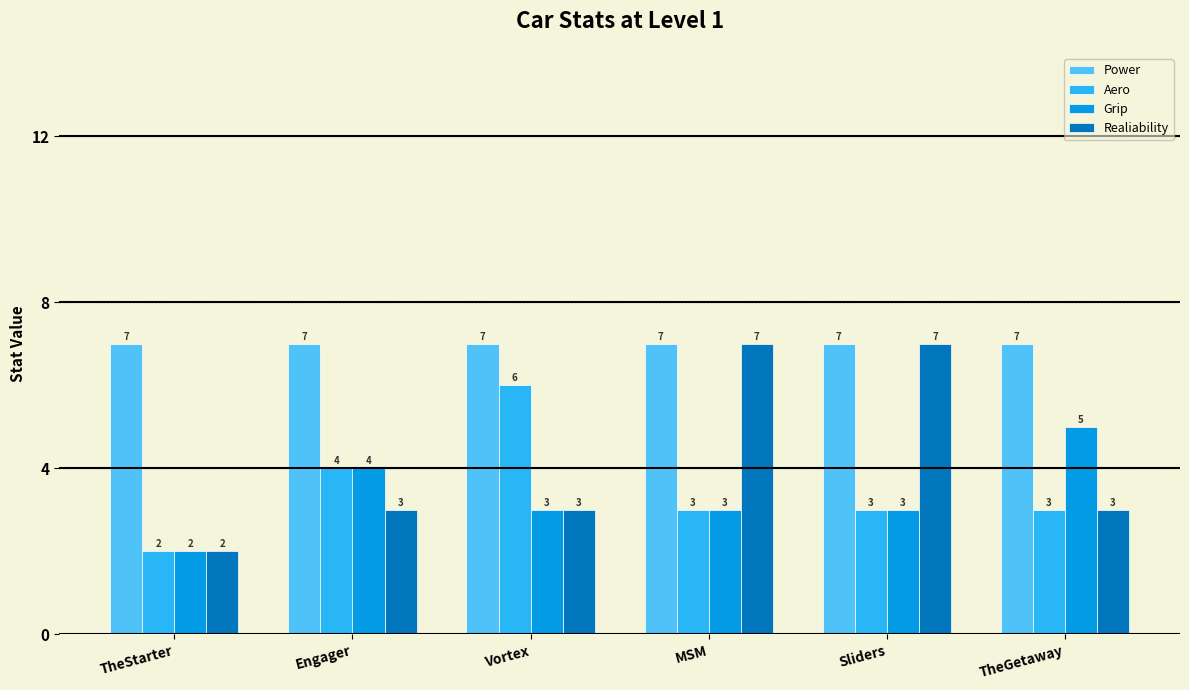

Which series has the widest spread of values?

Realiability